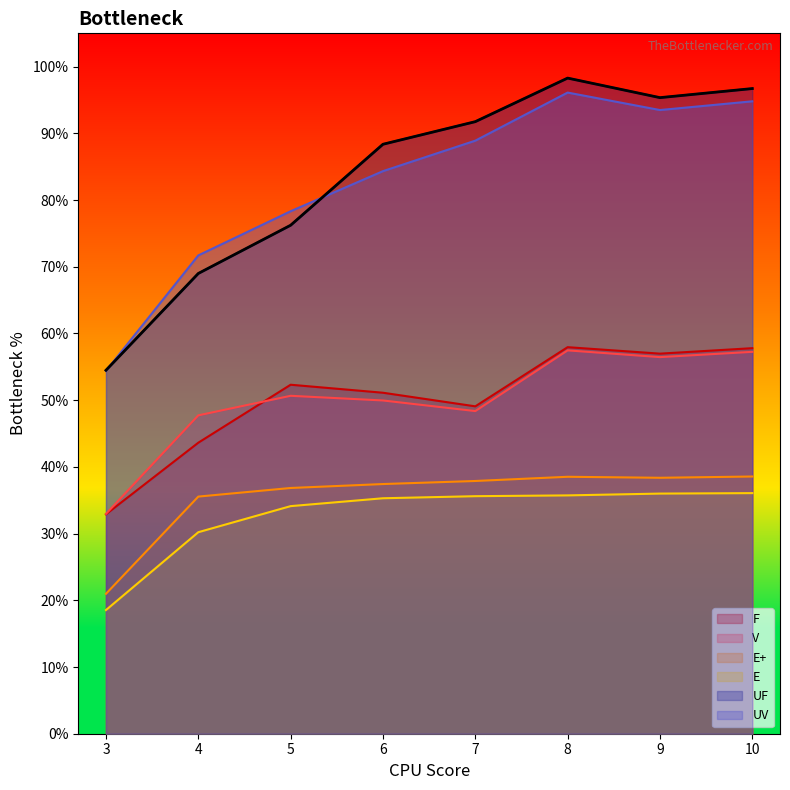

What is the smallest value displayed?

18.5